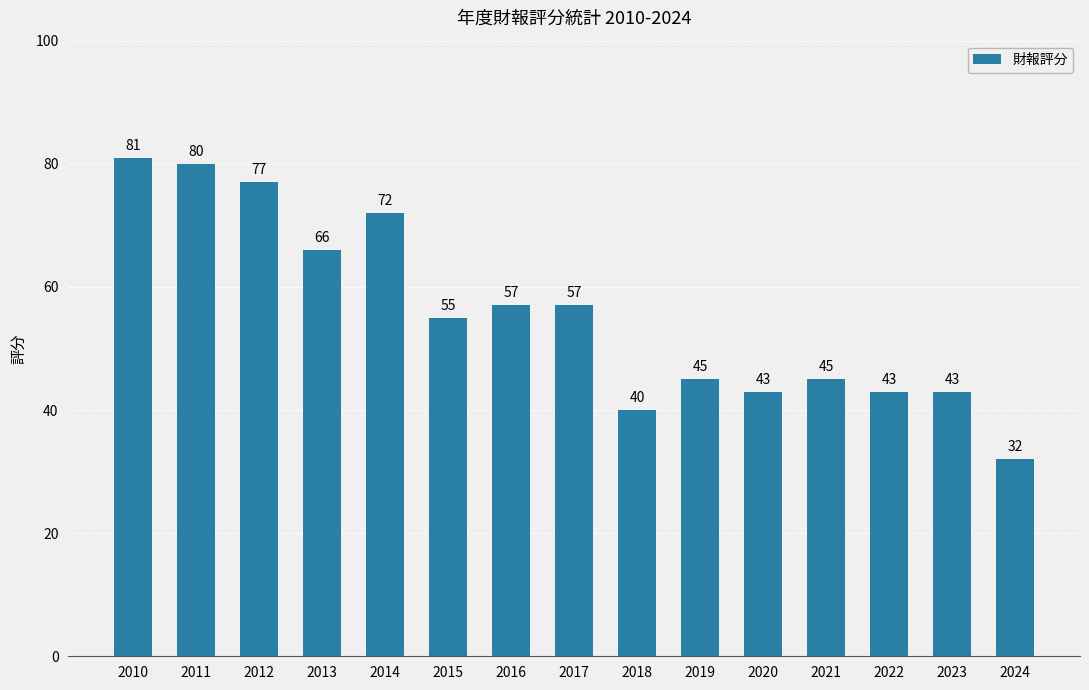

How many data points are less than 55?

7